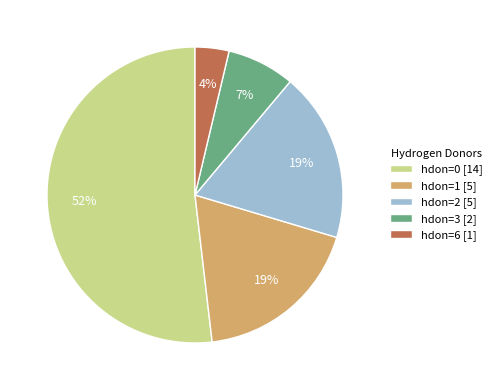

True or false: hdon=1 [5] accounts for 19% of the total.

True